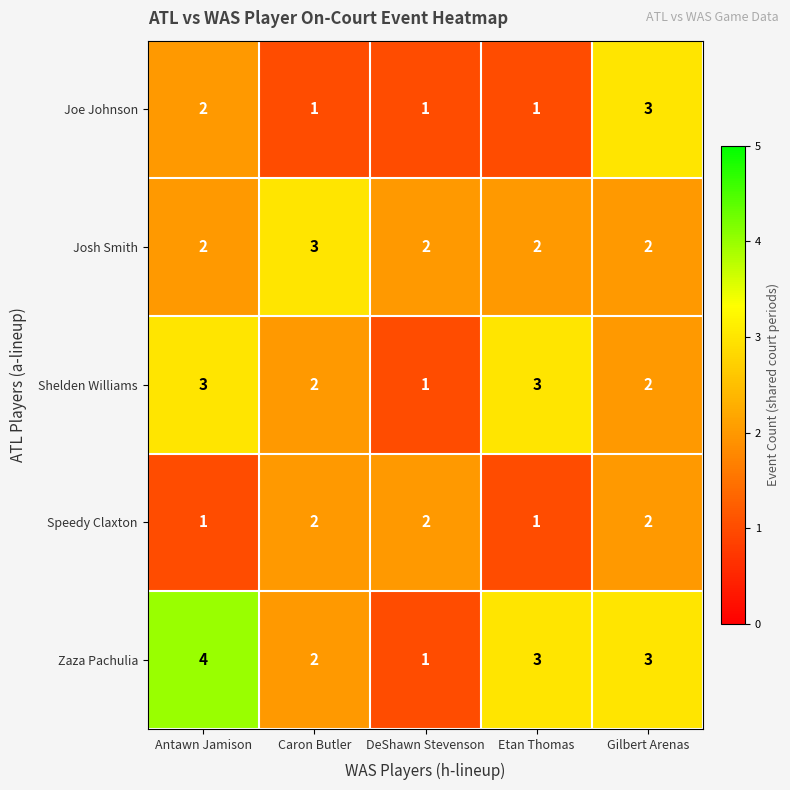

Which label corresponds to the largest value in the chart?

Antawn Jamison